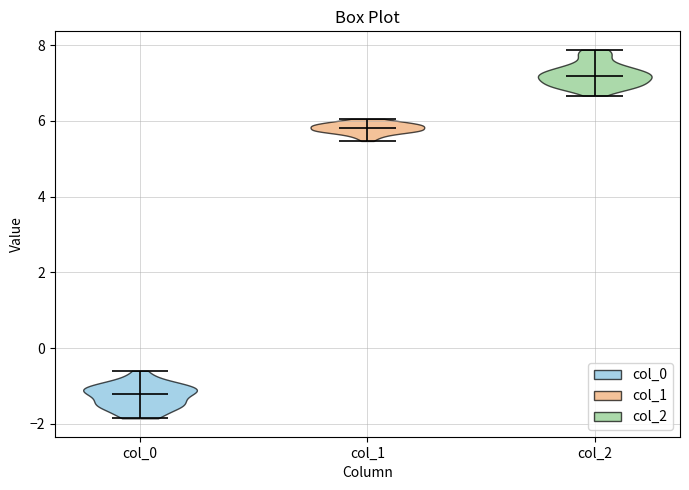

What is the lowest point the violin for col_1 reaches on the y-axis? The values are not printed on the chart, so give them approximately, as read against the axis.

5.4